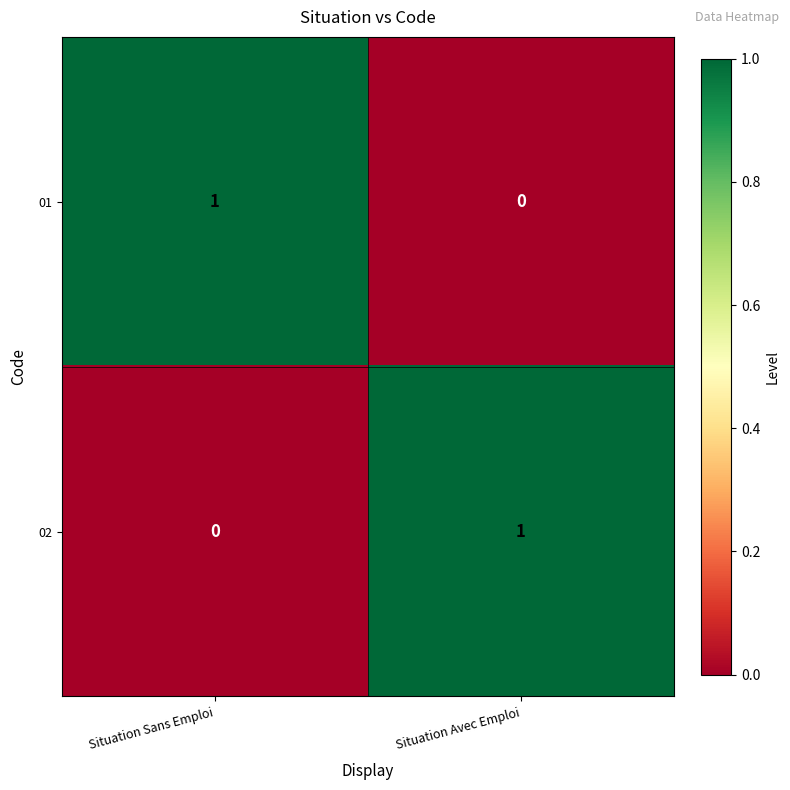

Reading left to right, extract all data points from this chart.

01: Situation Sans Emploi=1	Situation Avec Emploi=0
02: Situation Sans Emploi=0	Situation Avec Emploi=1